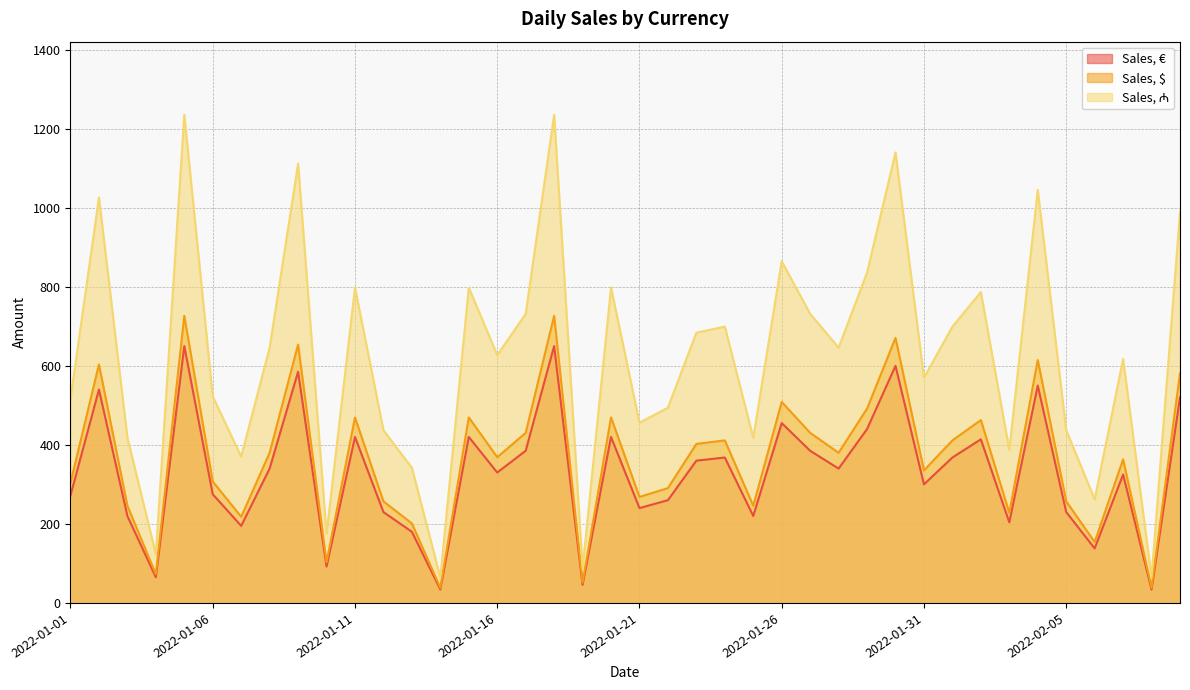

What is the difference between the maximum and second lowest values in the Sales, $ series?

688.5